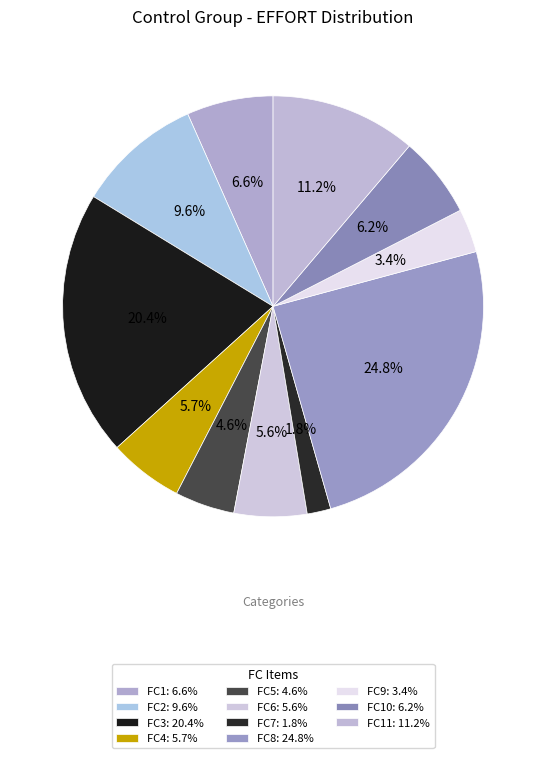

How many segments does this pie chart have?

11